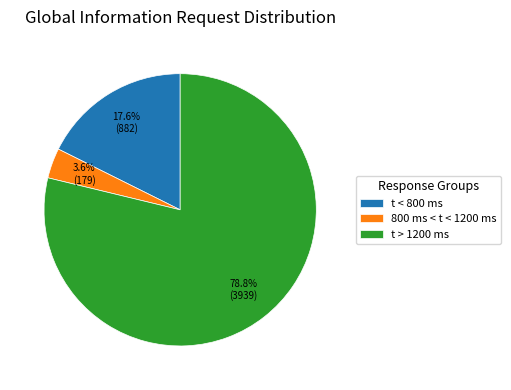

Is it true that 800 ms < t < 1200 ms is 4% of the pie?

True